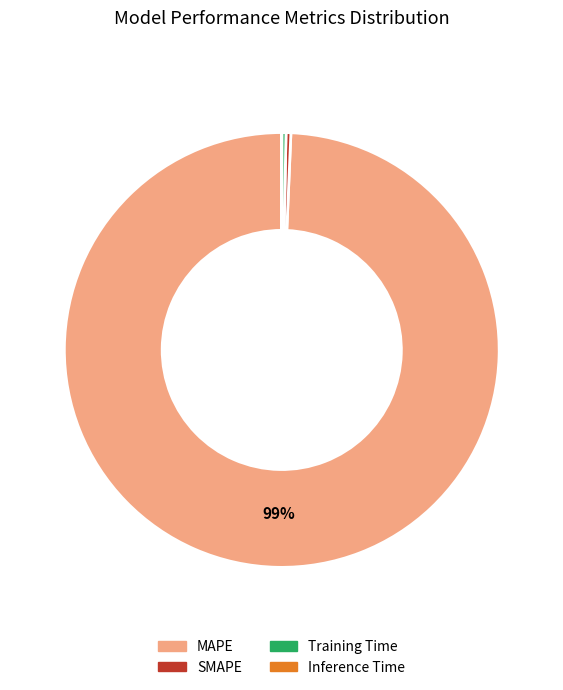

Which has a higher value, SMAPE or MAPE?

MAPE